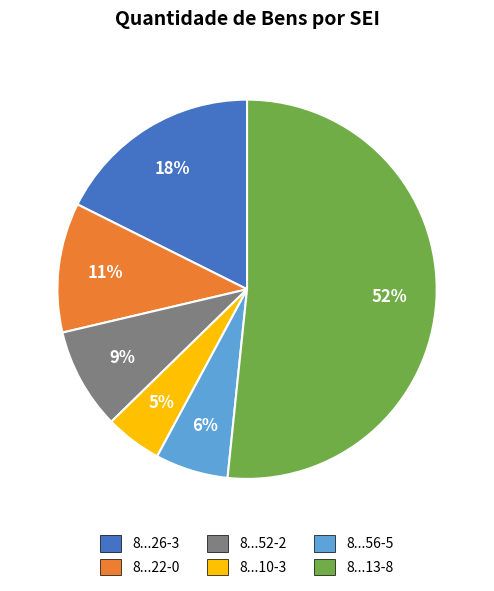

How many slices are in this pie chart?

6